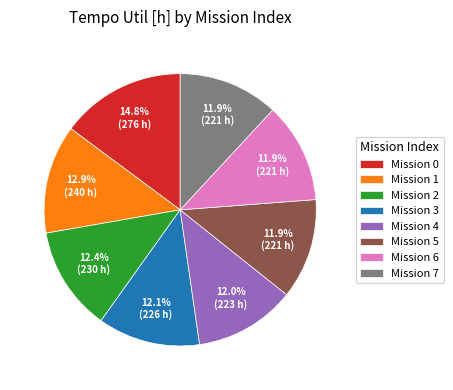

Between Mission 3 and Mission 0, which is larger?

Mission 0